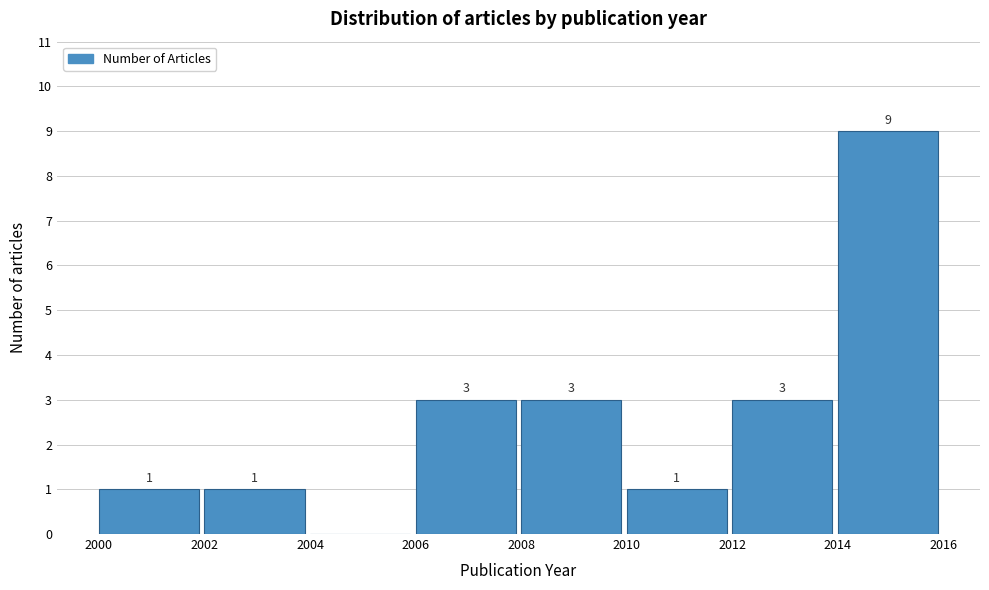

Which range on the x-axis has the tallest bar?

2014 to 2016